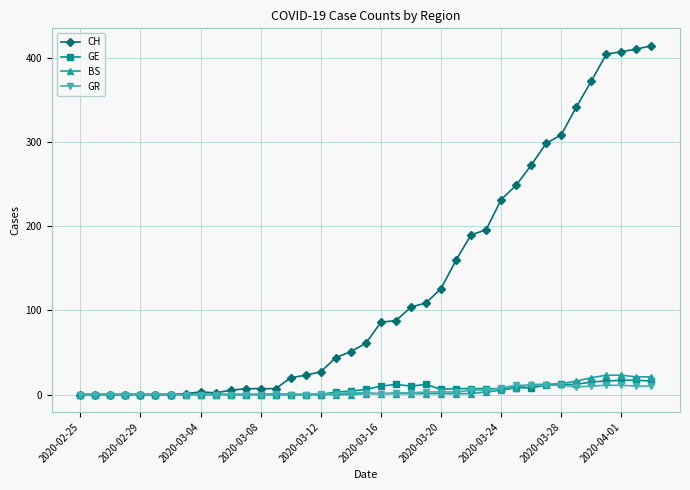

Rank the series by their maximum value, from highest to lowest.

CH, BS, GE, GR